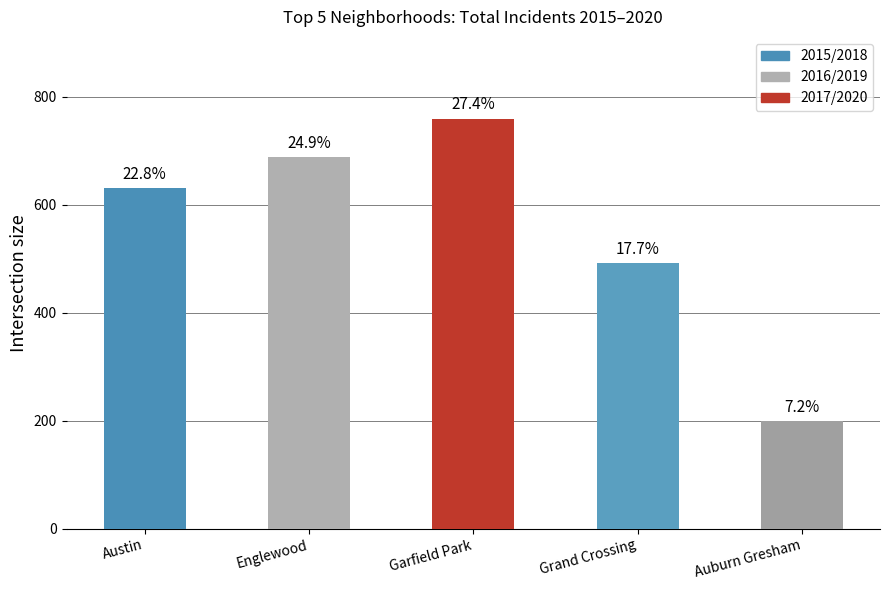

How many bars are there in total?

5